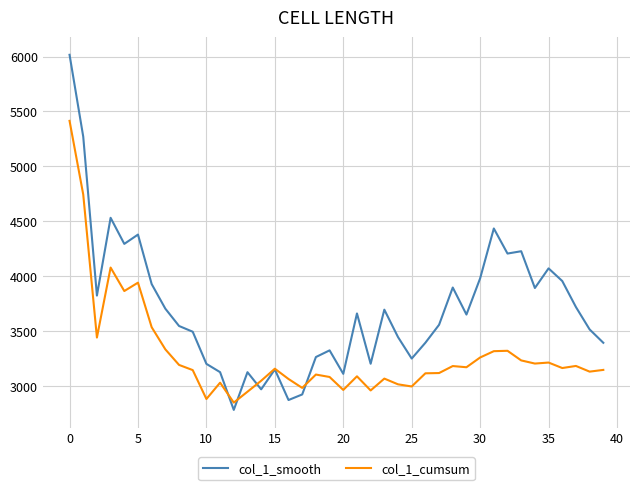

What is the highest value of the col_1_smooth series?

6015.9